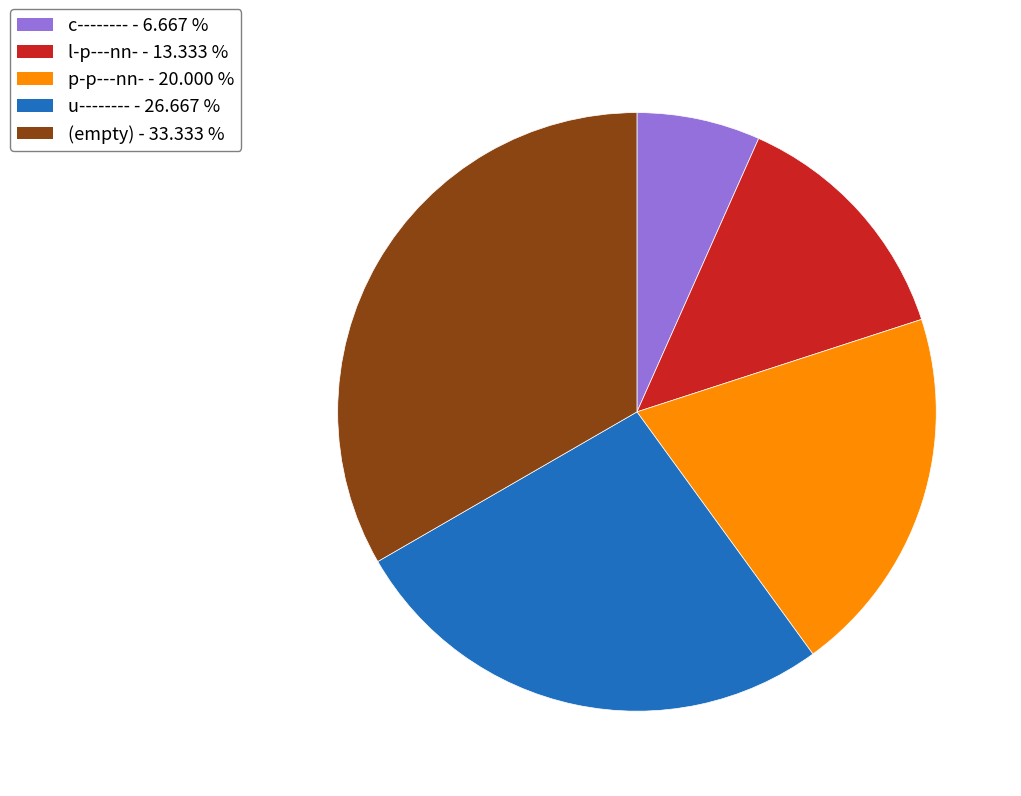

Is there a majority slice in this chart?

No